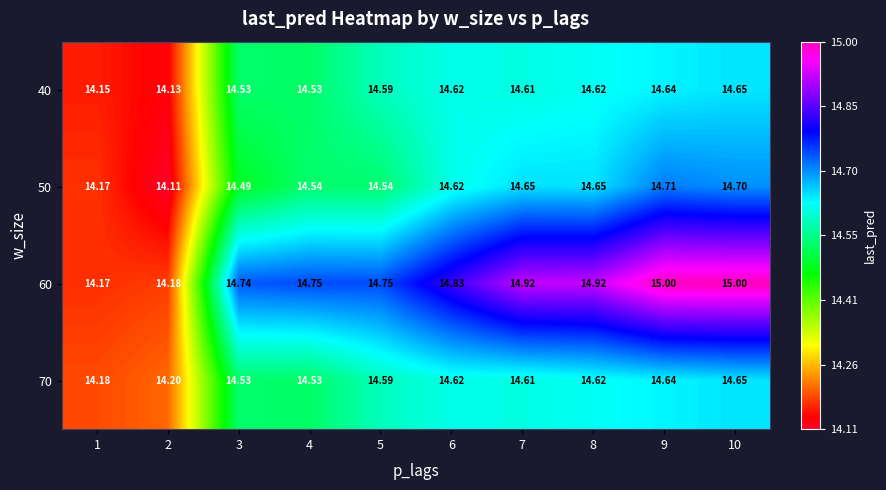

Is the value of 60 at 5 greater than the value of 70 at 2?

Yes